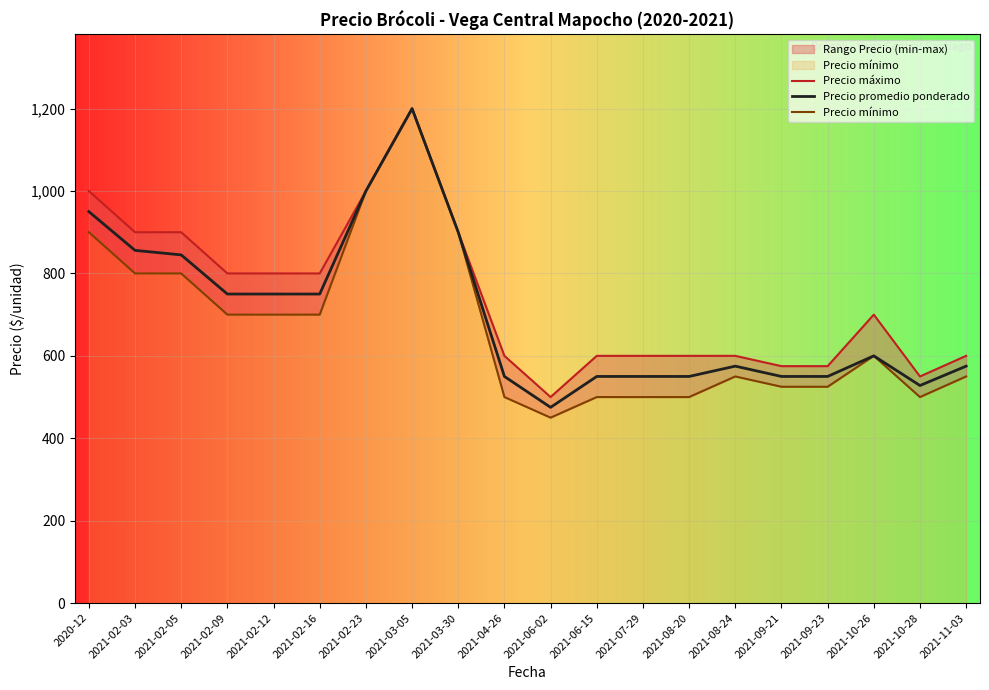

At which category is the sum across all series the highest?

2021-03-05